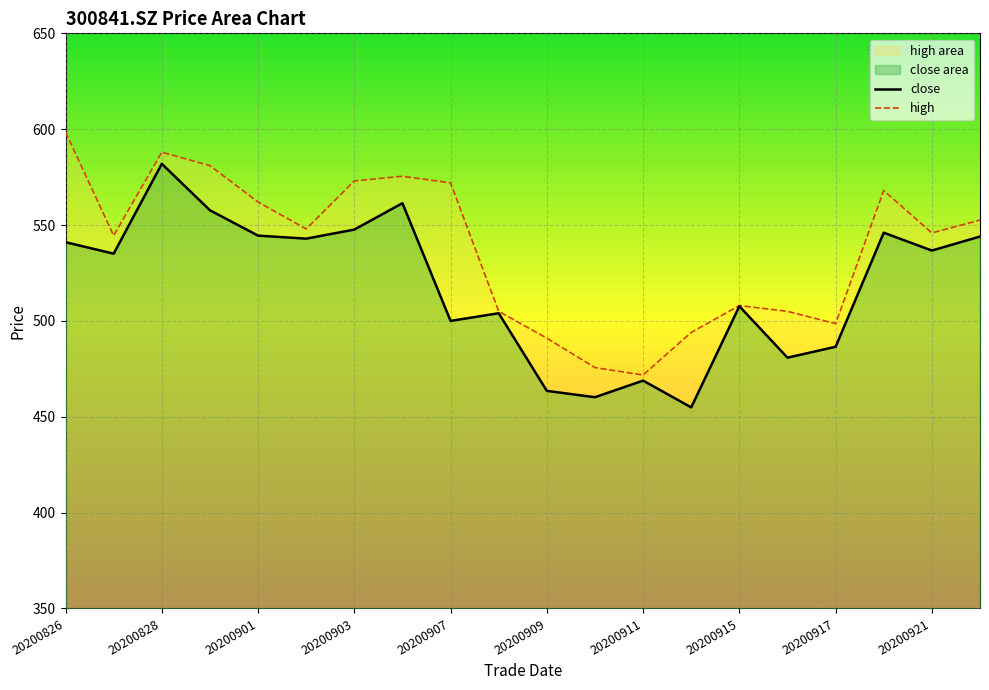

True or false: high has more than 2 interior local peaks.

True